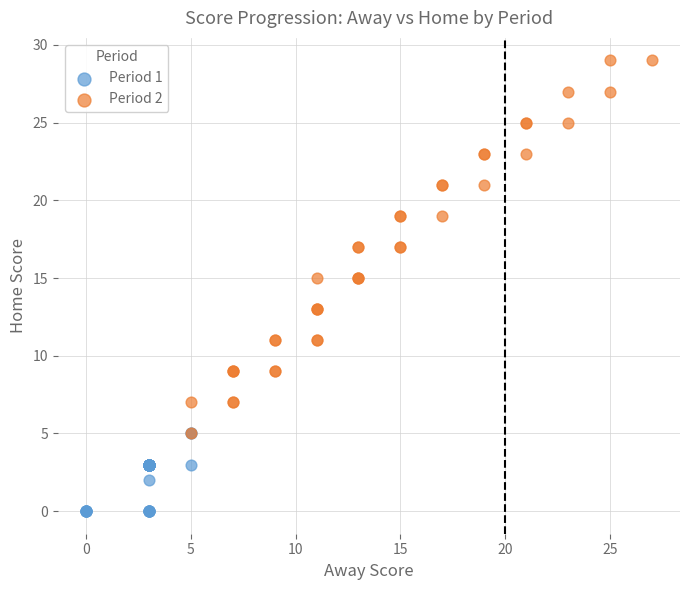

Which series contains the lowest Y value?

Period 1